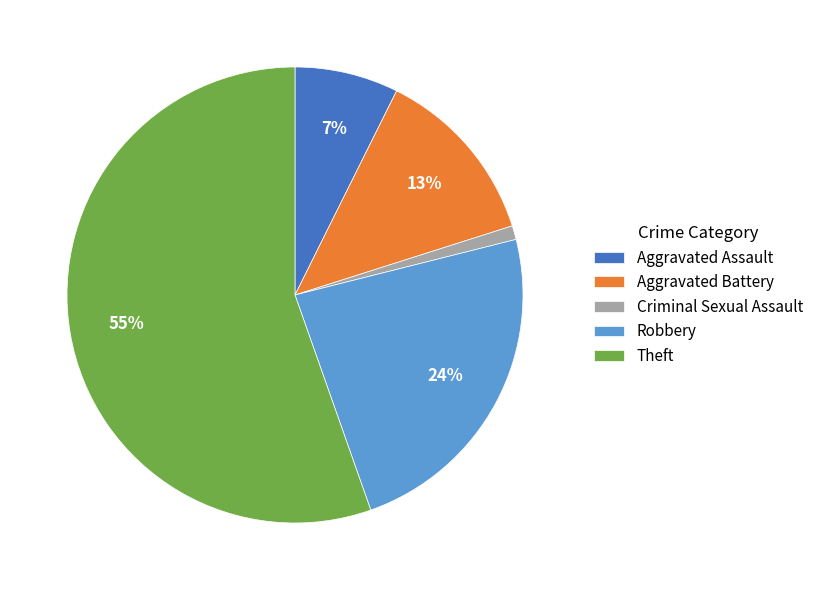

Count the number of slices in the pie.

5